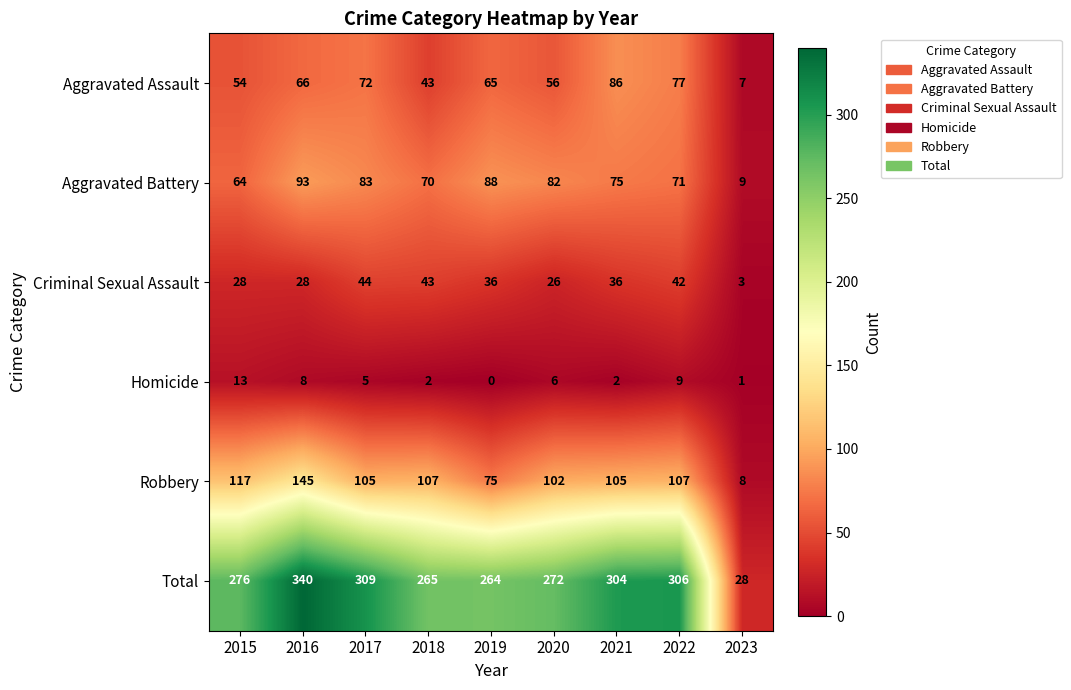

What is the difference between the highest and lowest values at 2017?

304